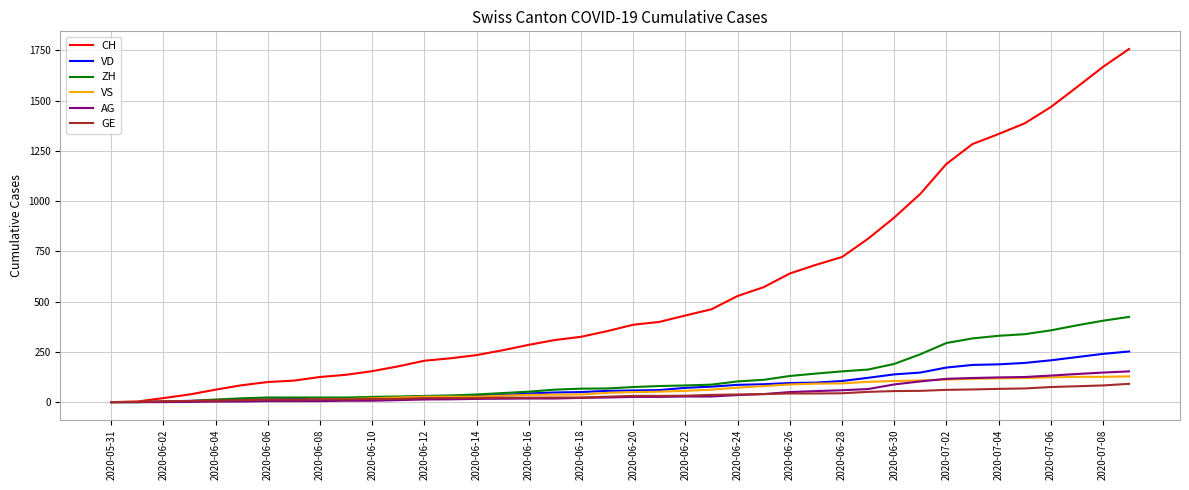

What is the highest value of the VD series?

252